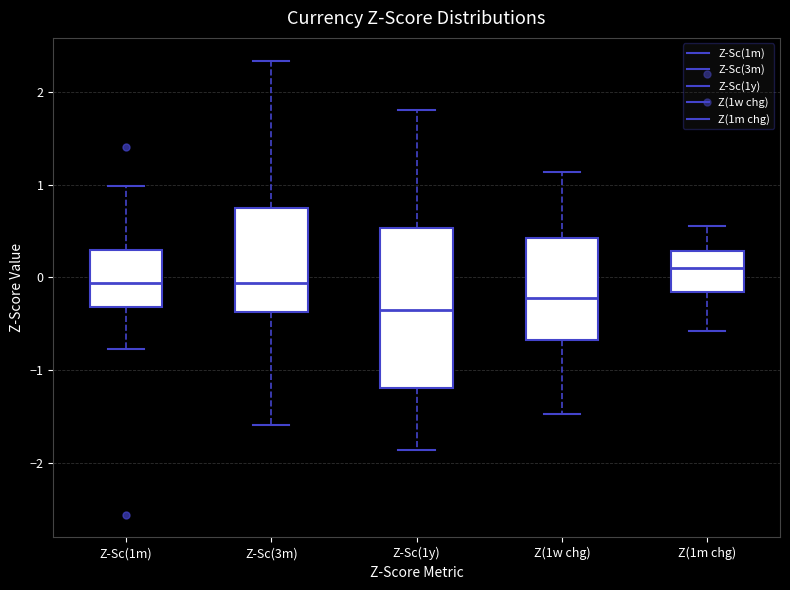

Which box has the lowest median line?

Z-Sc(1y)